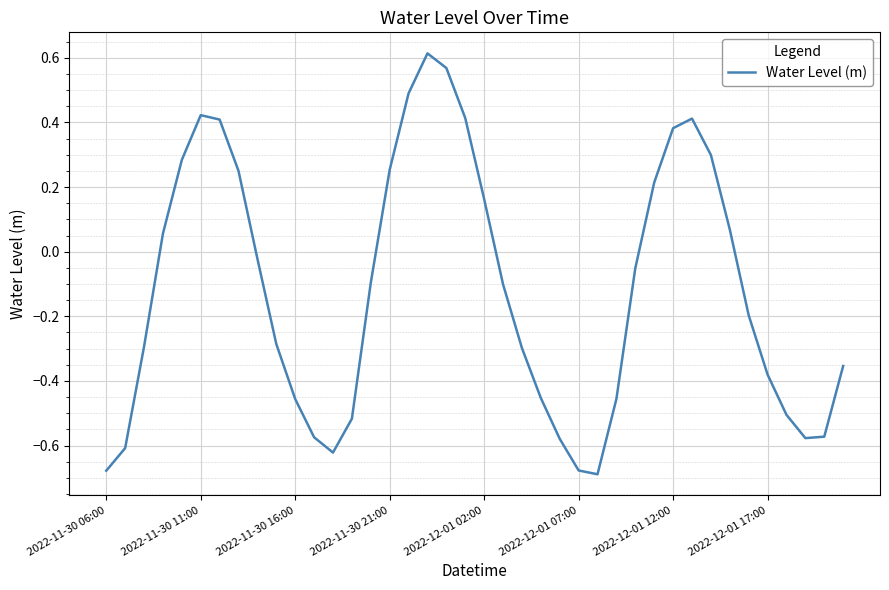

What is the difference between the second highest and second lowest values?

1.2